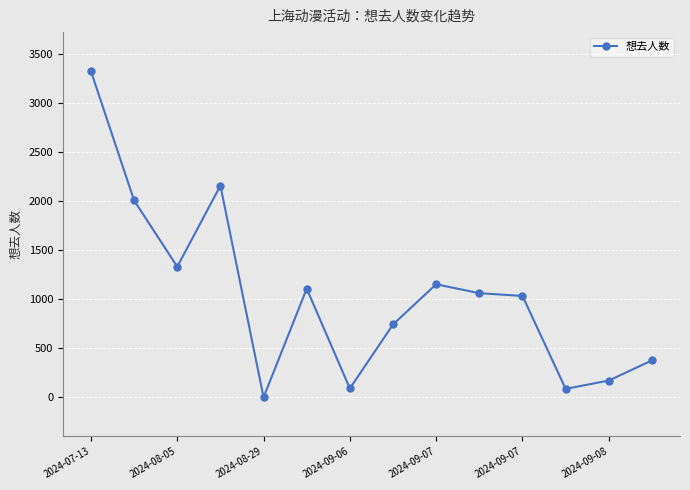

True or false: there are more than 1 points higher than both neighbors.

True